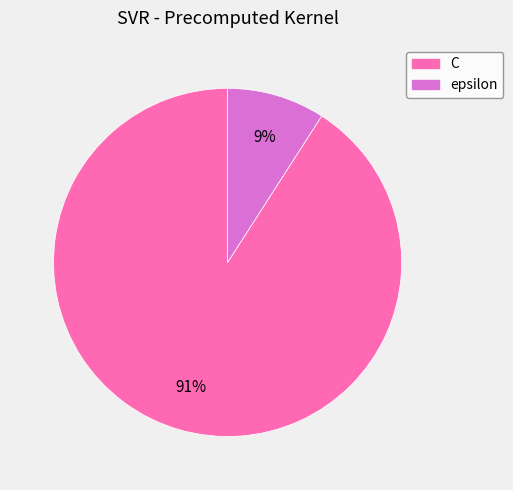

How many slices are in this pie chart?

2